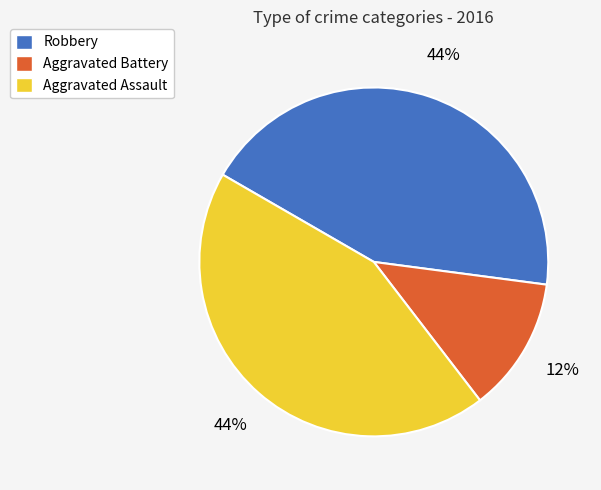

What percentage is the Robbery slice, to the nearest percent?

44%